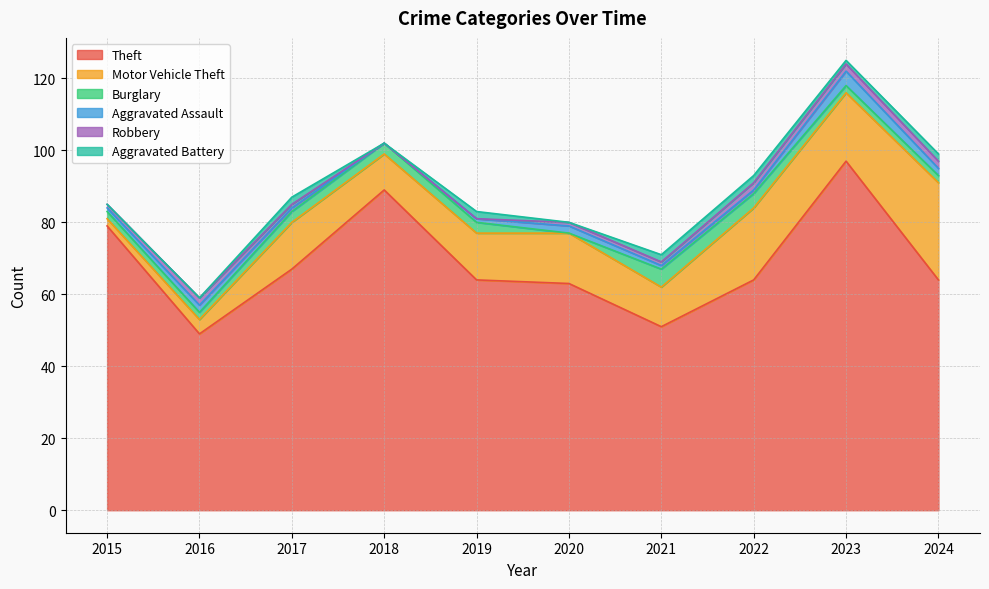

Where is Burglary nearest to the value 2?

2015